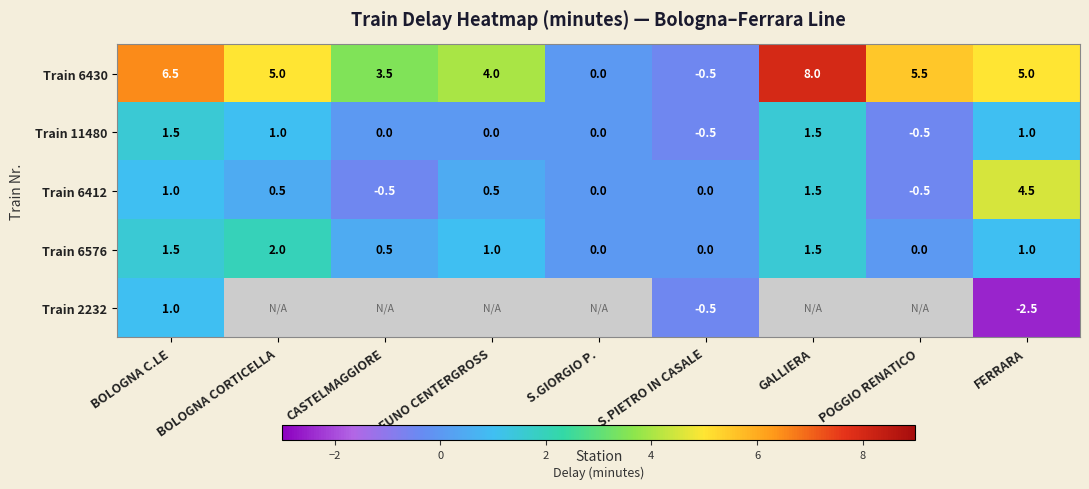

What is the total value across all series at BOLOGNA C.LE?

11.5